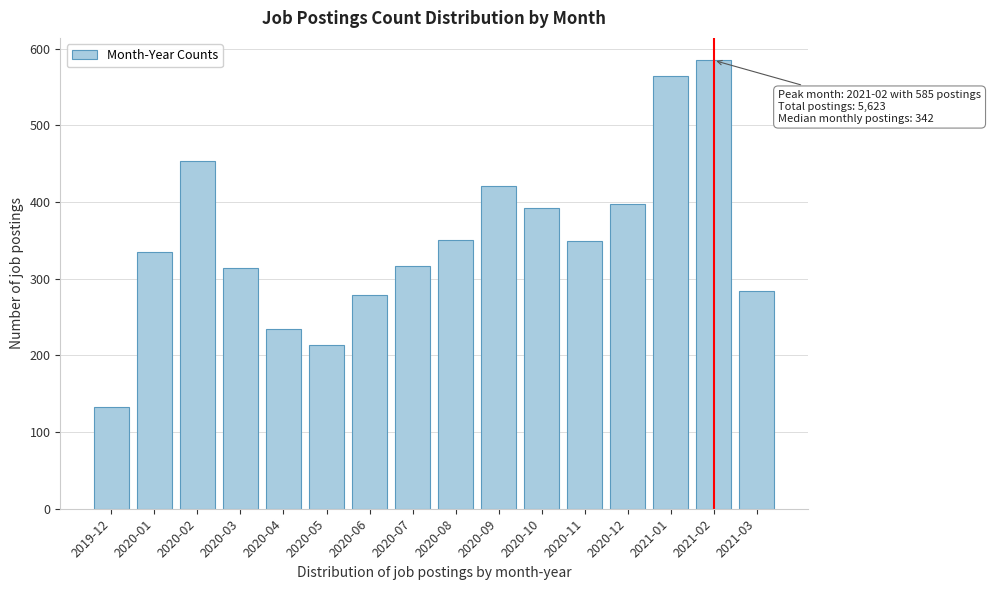

What is the difference between the second highest and second lowest values?

351